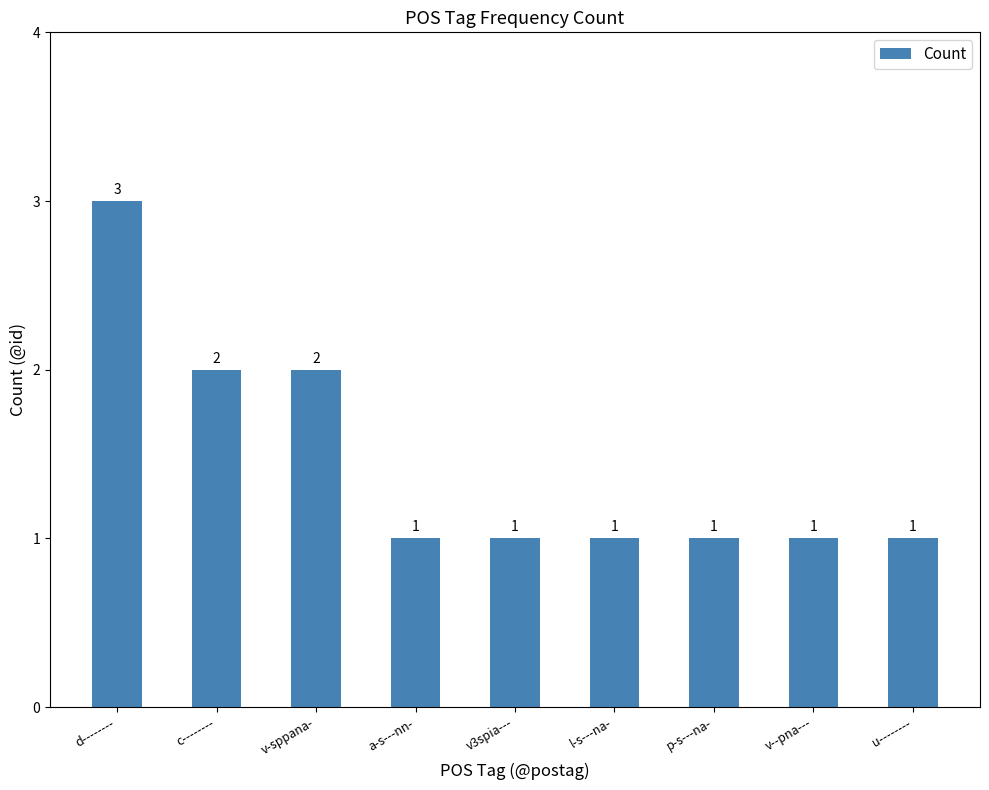

What is the label of the 3rd bar from the right?

p-s---na-